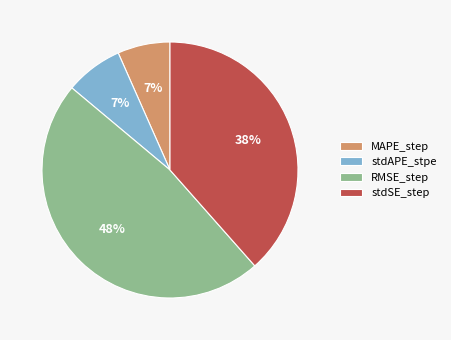

To the nearest percent, what portion does MAPE_step represent?

7%